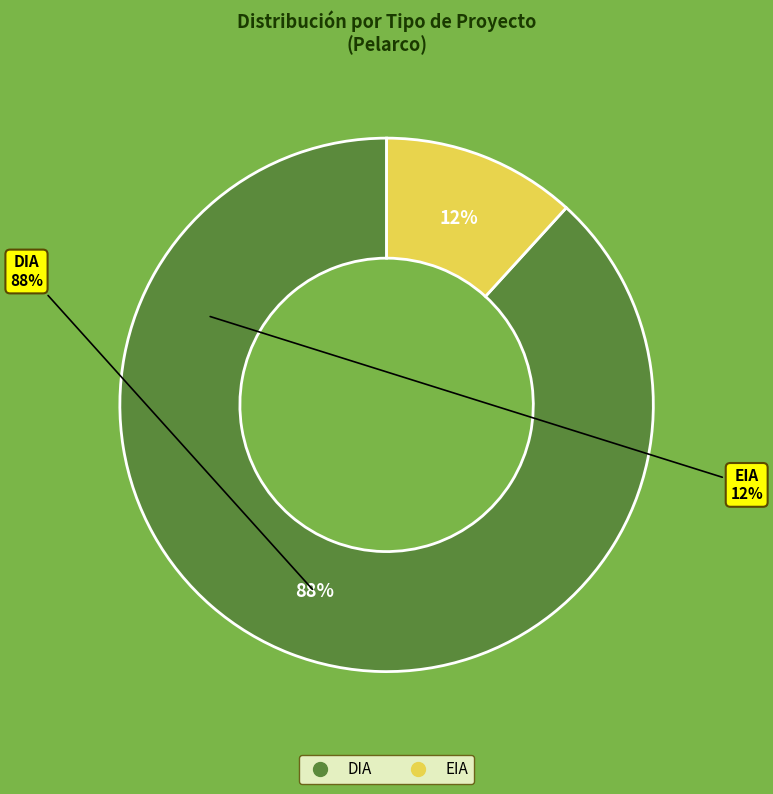

Does any single category account for the majority?

Yes